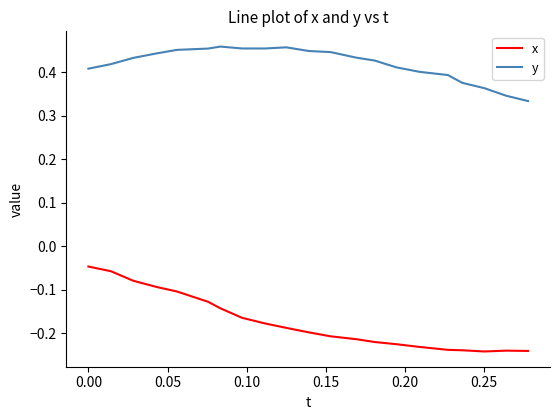

What are all the series names shown in the legend?

x, y